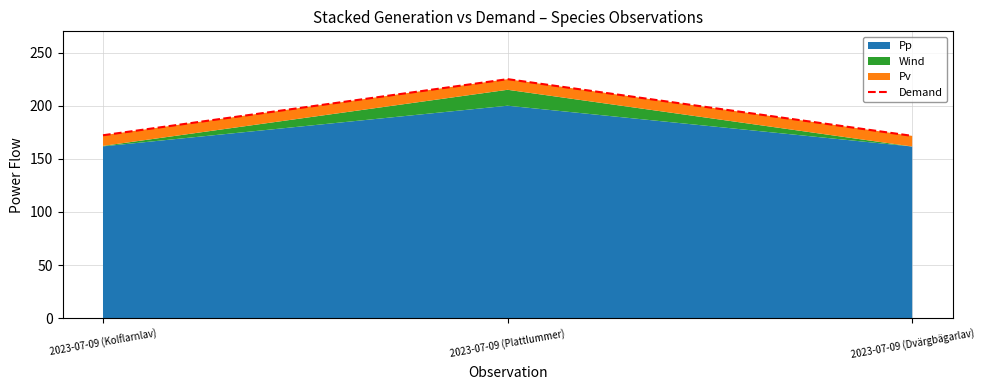

What is the difference between the values at 2023-07-09 (Dvärgbägarlav) and 2023-07-09 (Kolflarnlav)?

0.6